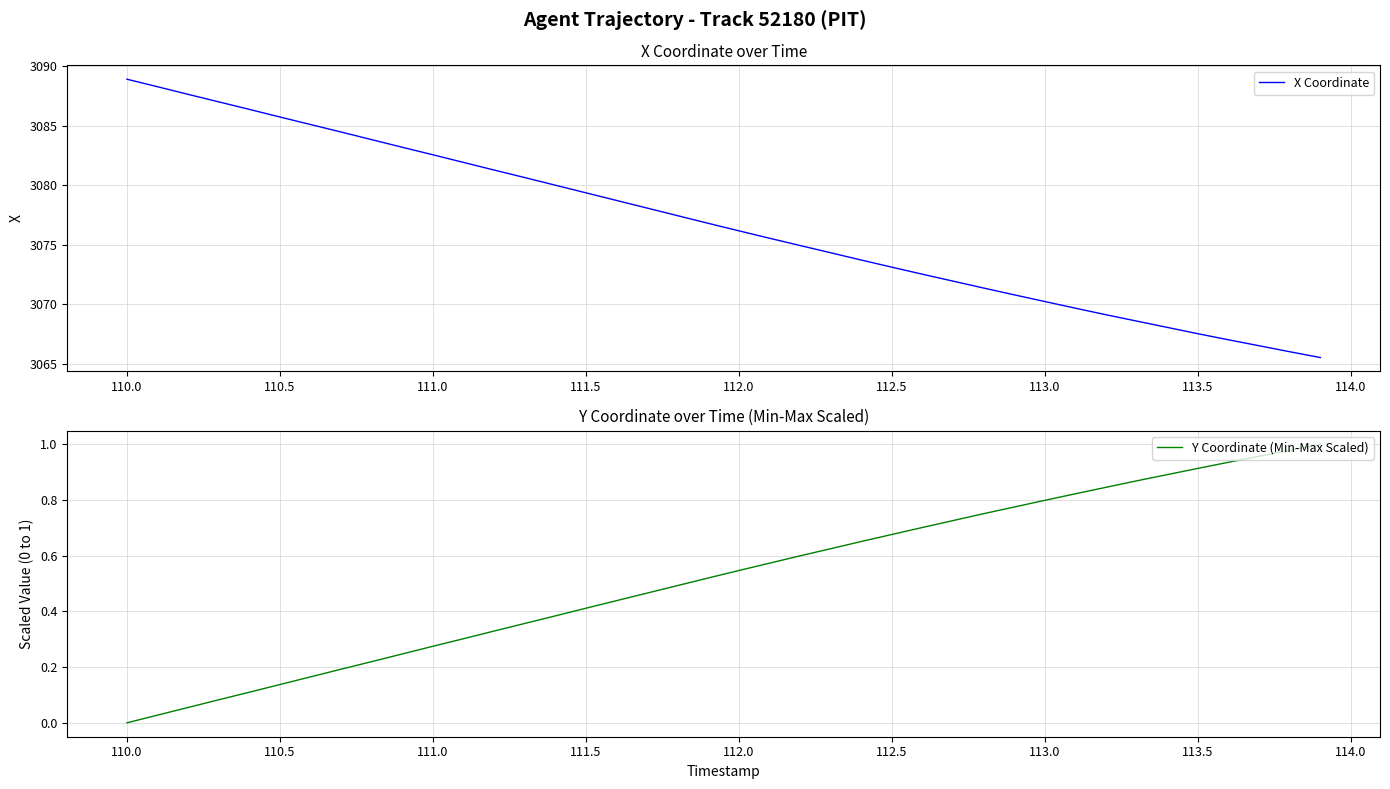

At 110.5, list the series in order from smallest to largest.

Y Coordinate (Min-Max Scaled), X Coordinate